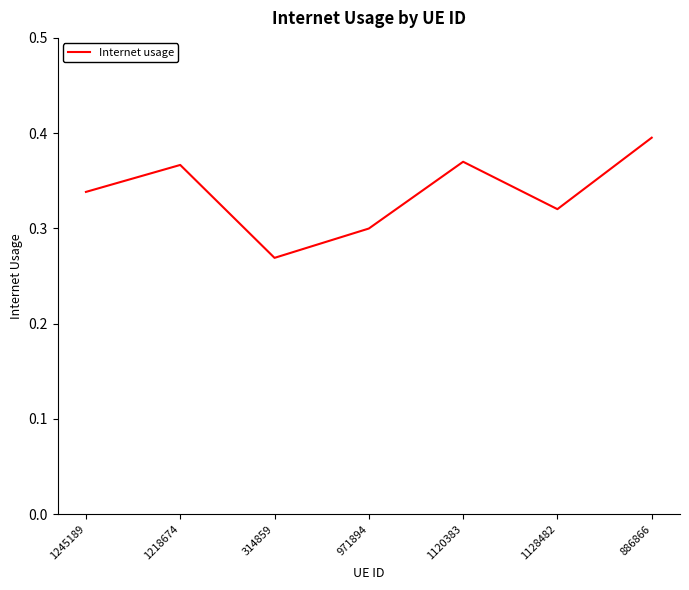

How many values are between 0 and 1?

7